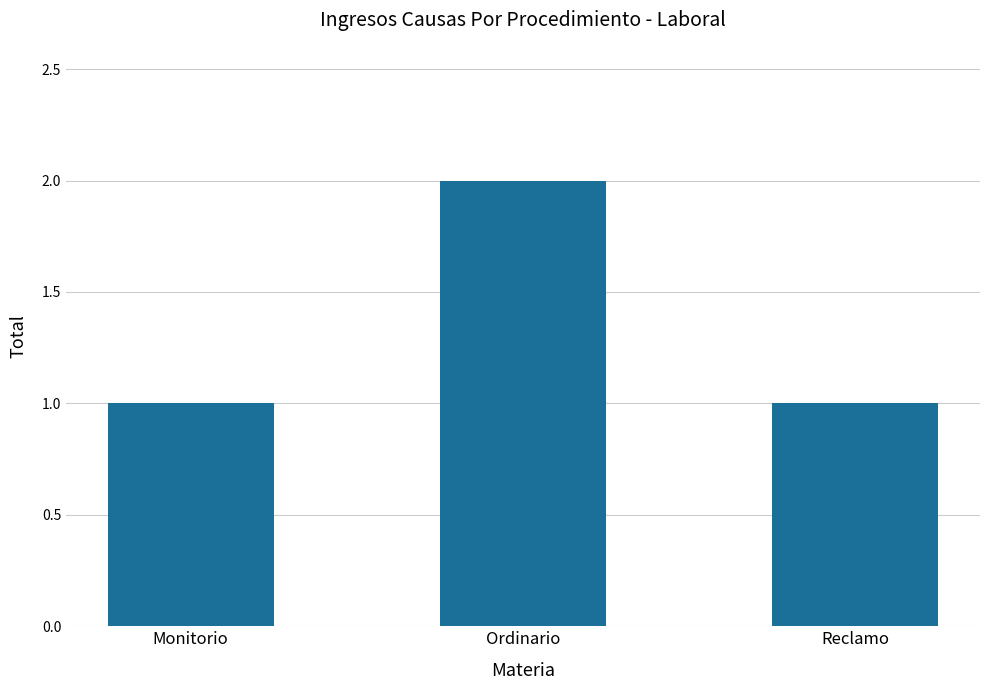

What is the difference between the maximum and second lowest values?

1